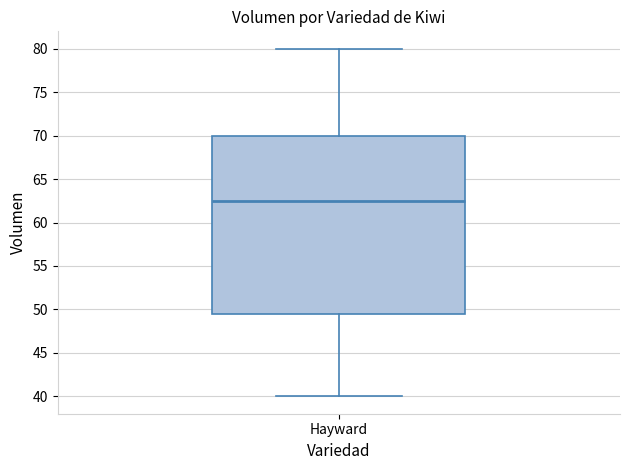

Where does the lower whisker of the box for Hayward end on the y-axis? The values are not printed on the chart, so give them approximately, as read against the axis.

40.0